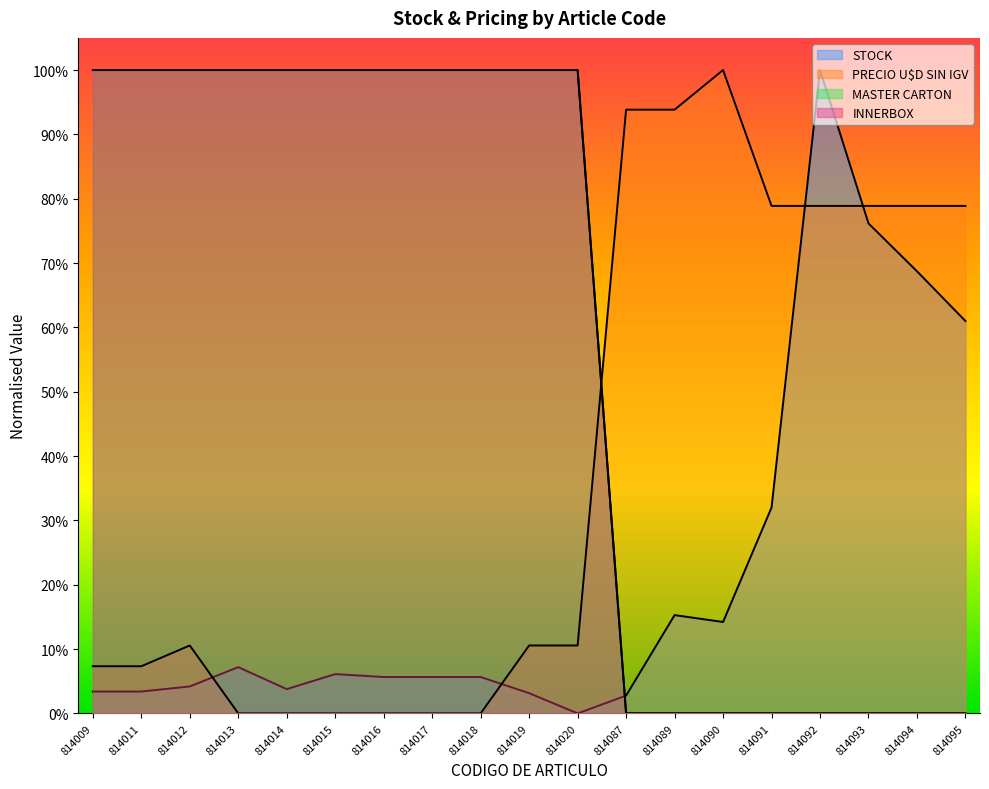

Which series has the widest spread of values?

STOCK